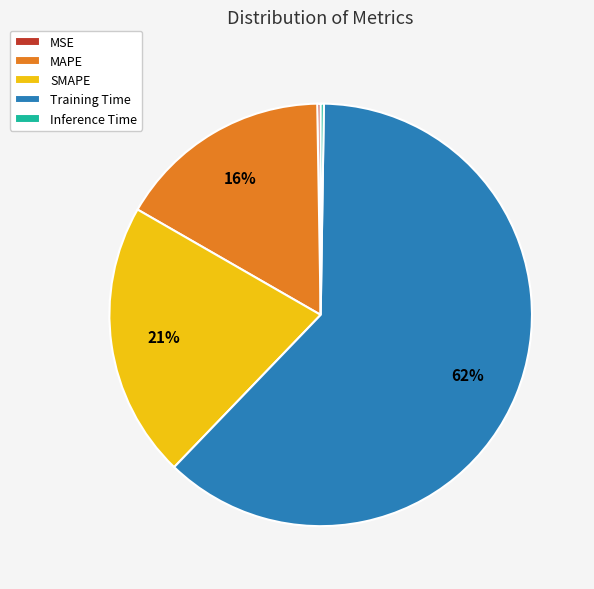

To the nearest percent, what is the average slice percentage?

20%